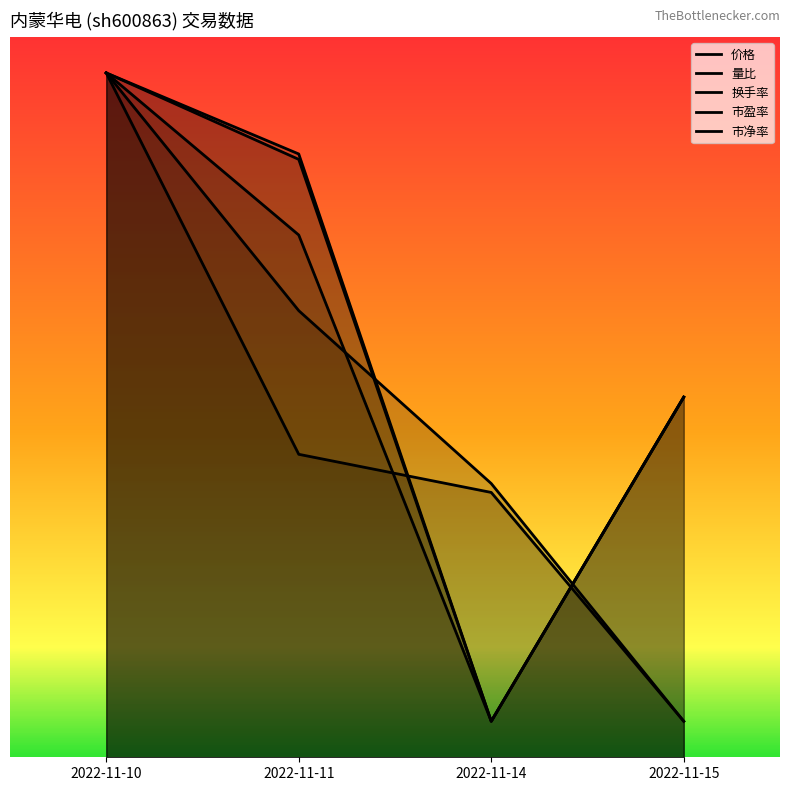

In 市盈率, how many points are lower than both neighbors (excluding endpoints)?

1